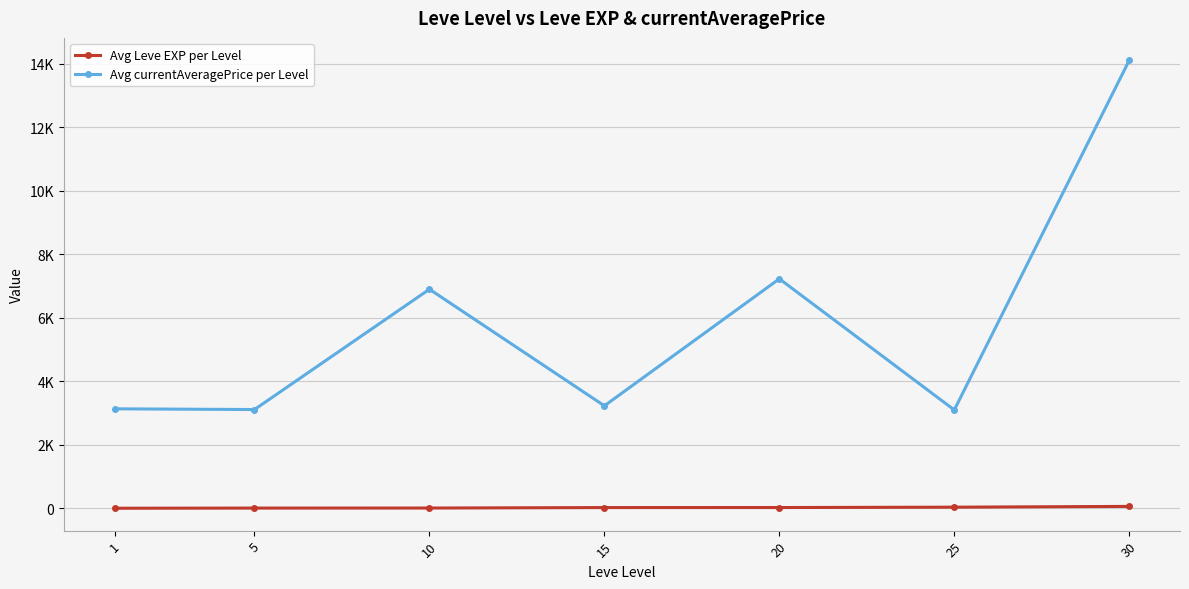

True or false: Avg Leve EXP per Level and Avg currentAveragePrice per Level intersect in this chart.

False